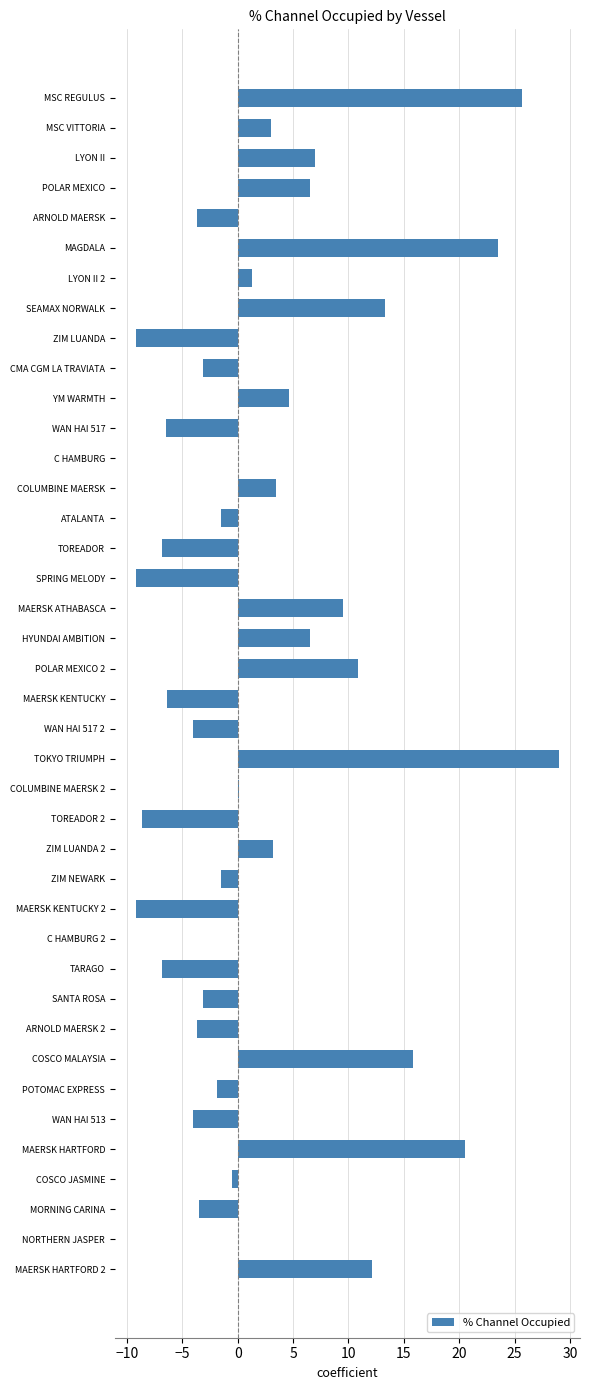

What is the greatest value displayed?

29.0